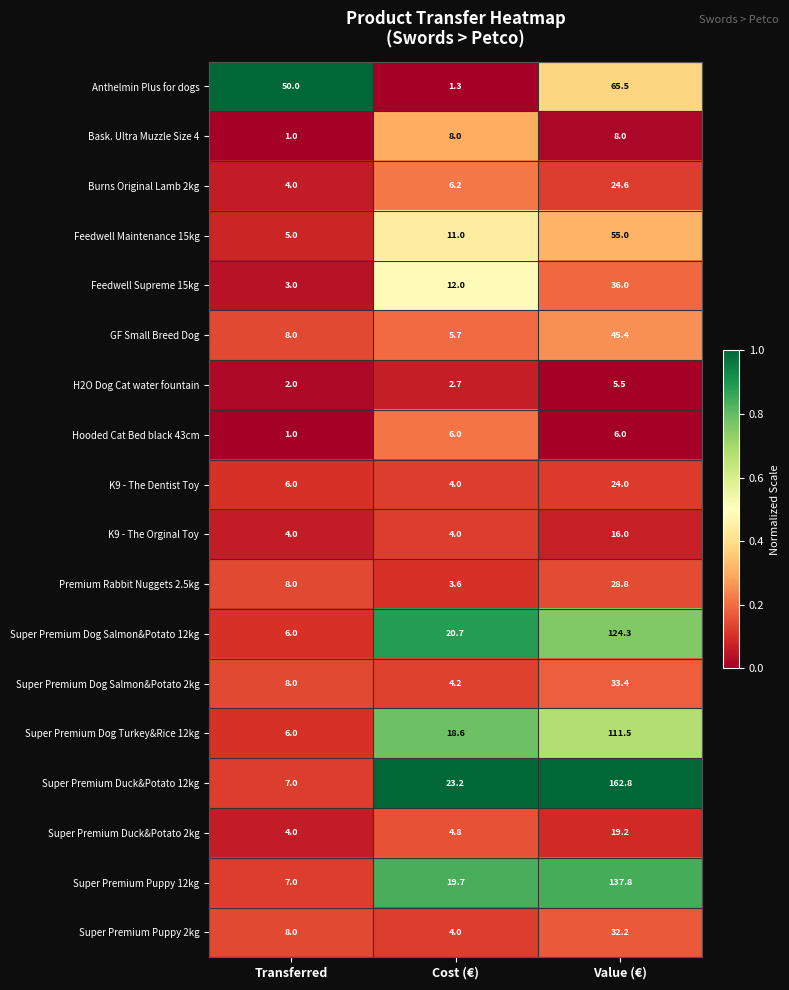

What is the minimum value for Super Premium Dog Salmon&Potato 12kg?

6.0